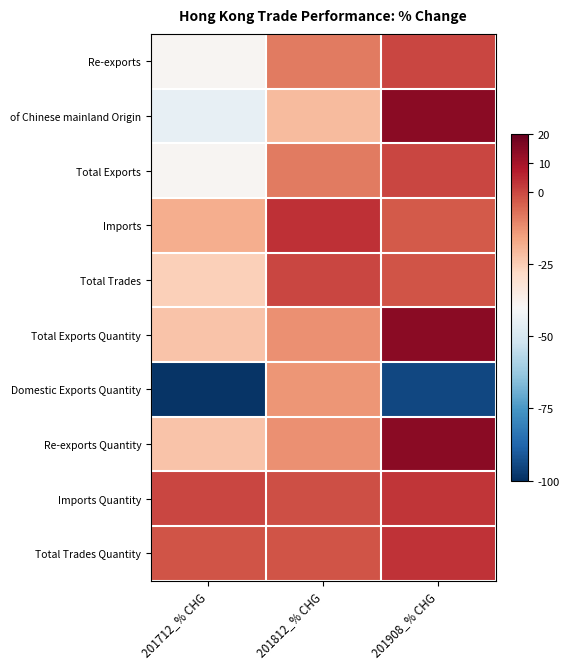

At which category is the sum across all series the highest?

201908_% CHG